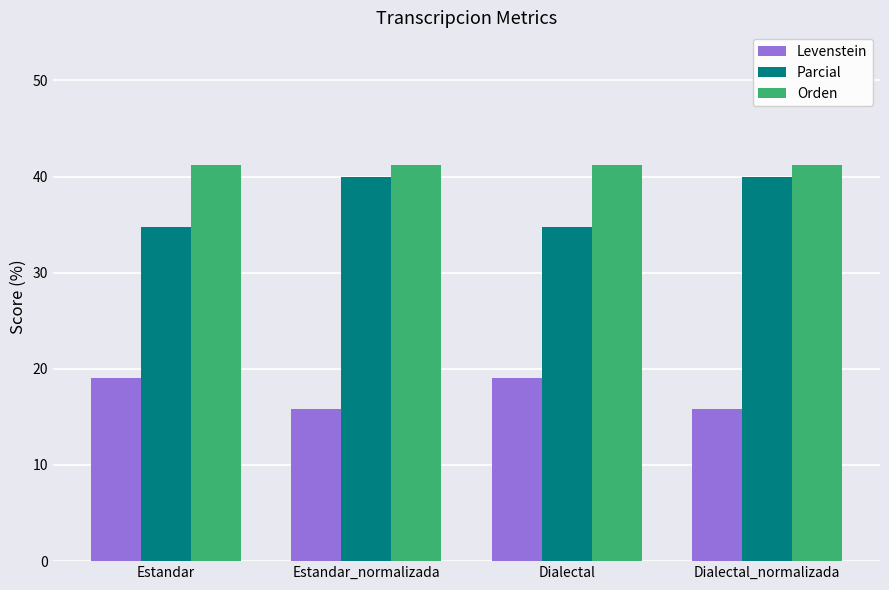

How many Parcial values are between 34 and 40?

4